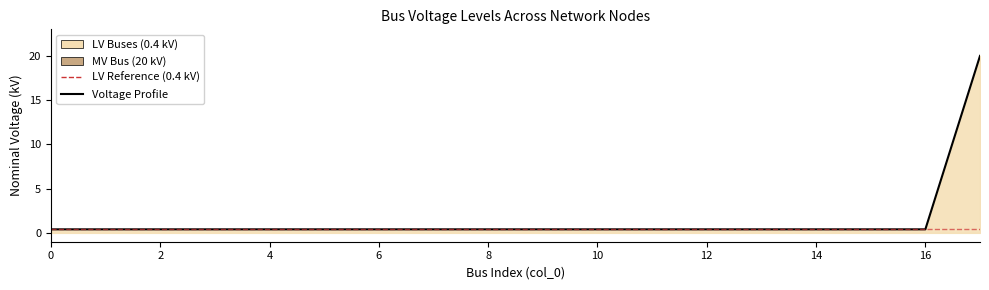

What is the greatest value displayed?

20.0